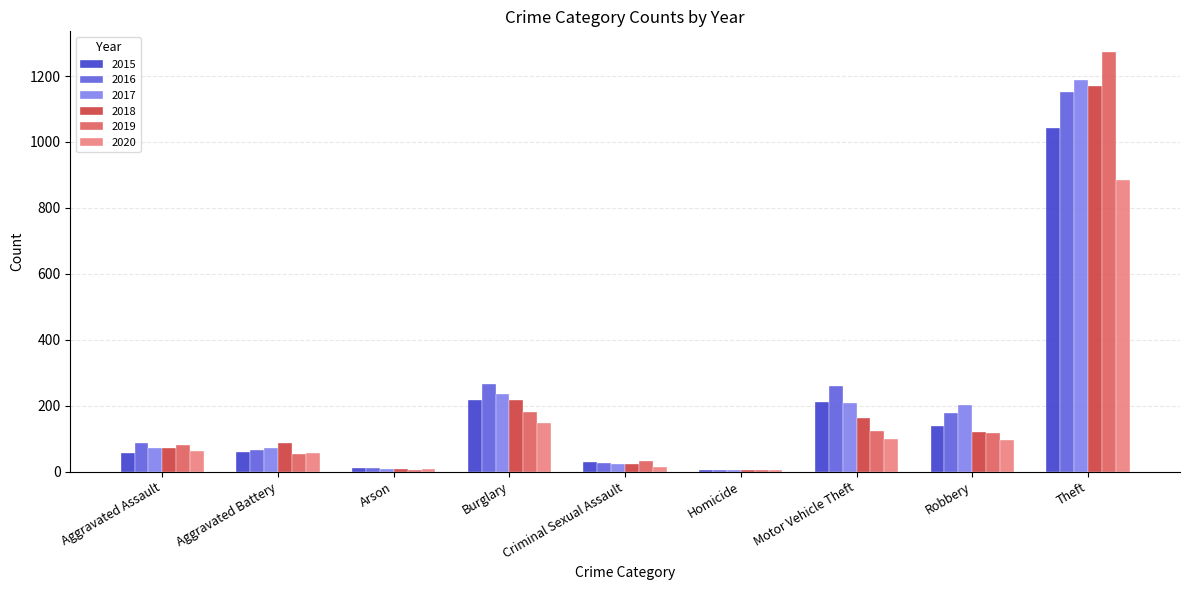

What is the sum of all 2020 values?

1374